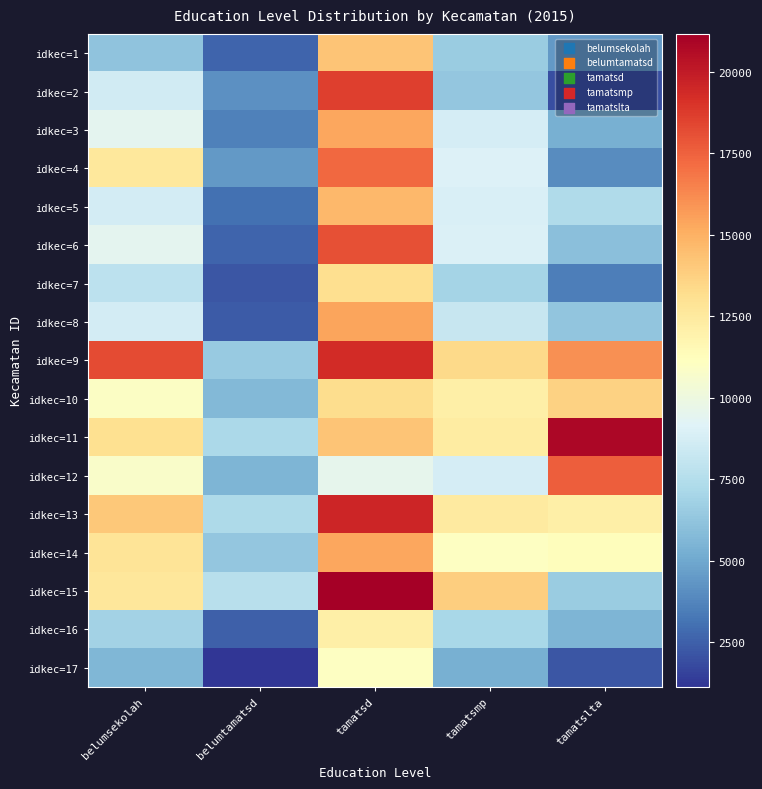

What is the smallest value displayed?

1132